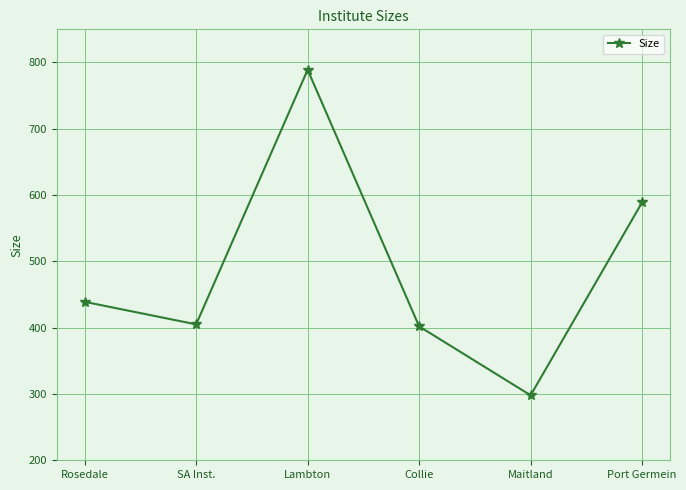

Reading right to left, extract all data points from this chart.

589	298	402	789	405	439